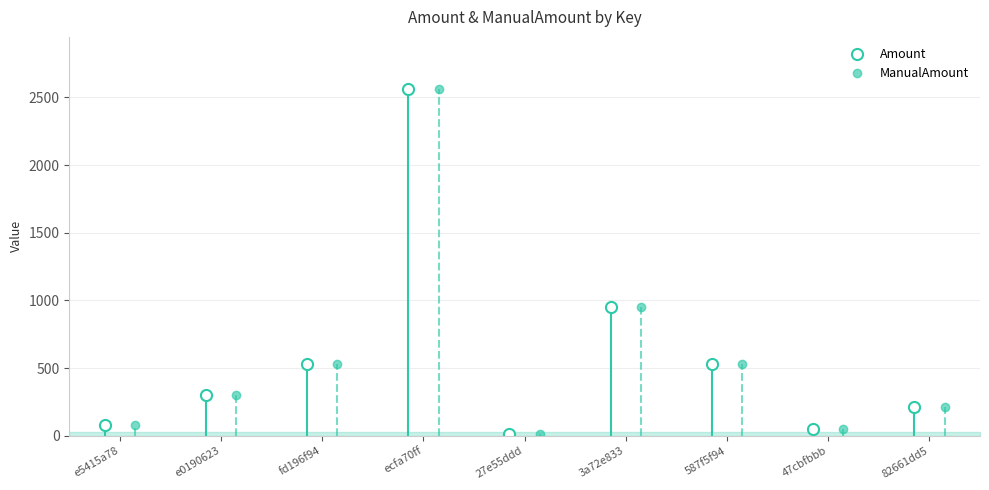

Rank the categories by ManualAmount value from lowest to highest.

27e55ddd, 47cbfbbb, e5415a78, 82661dd5, e0190623, fd196f94, 587f5f94, 3a72e833, ecfa70ff